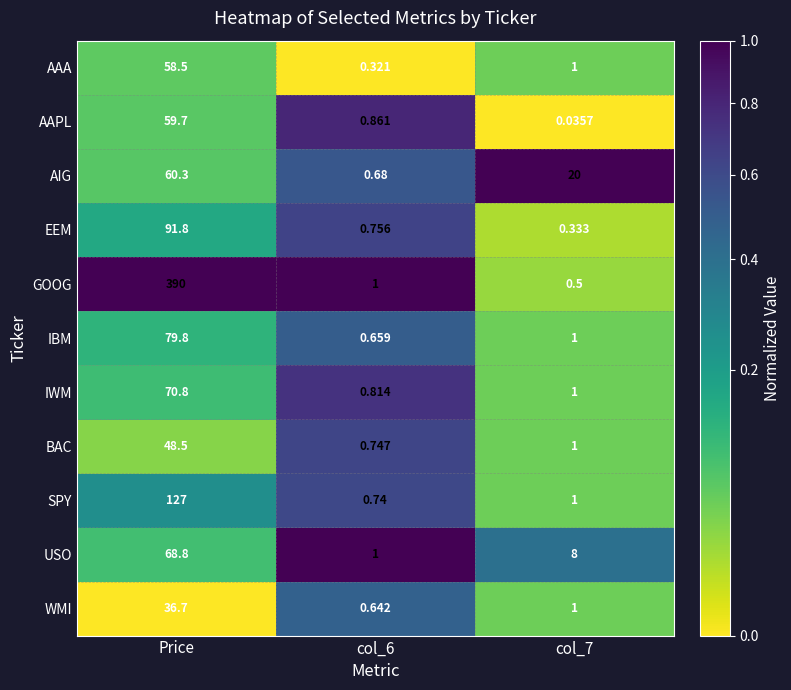

Rank the series by their maximum value, from highest to lowest.

GOOG, SPY, EEM, IBM, IWM, USO, AIG, AAPL, AAA, BAC, WMI